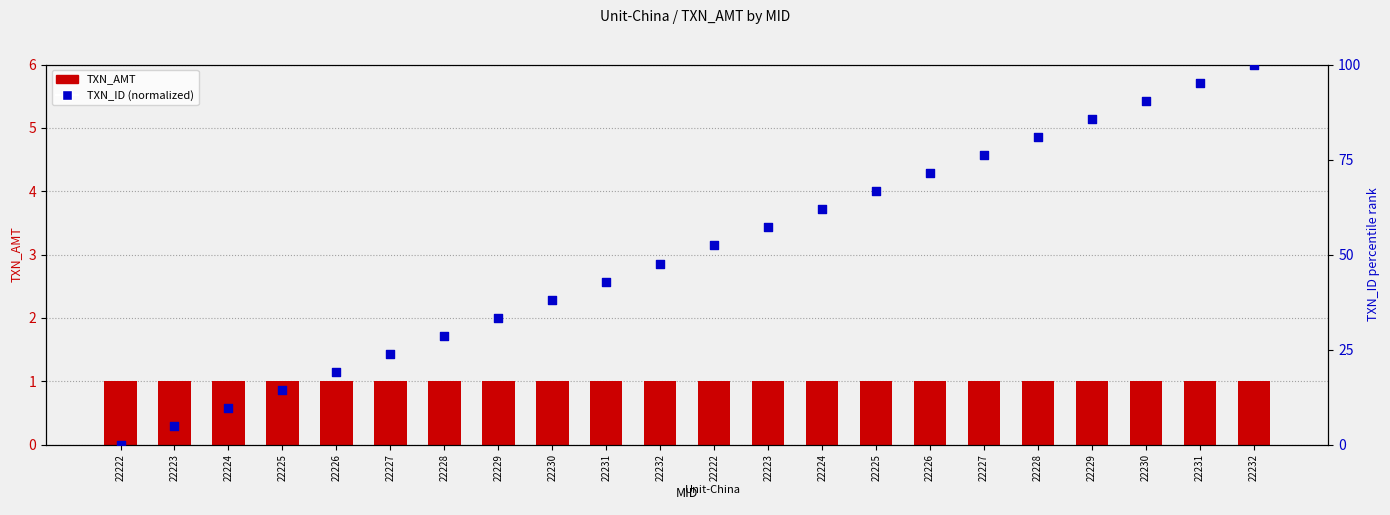

At which category is the sum across all series the highest?

22232